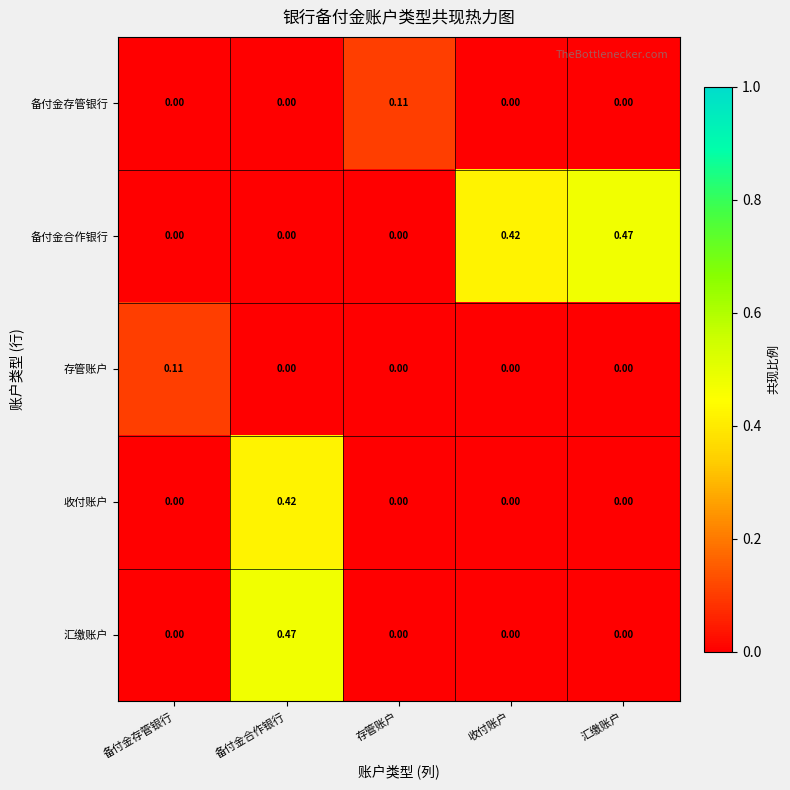

Which category has the highest value in the 存管账户 series?

备付金存管银行